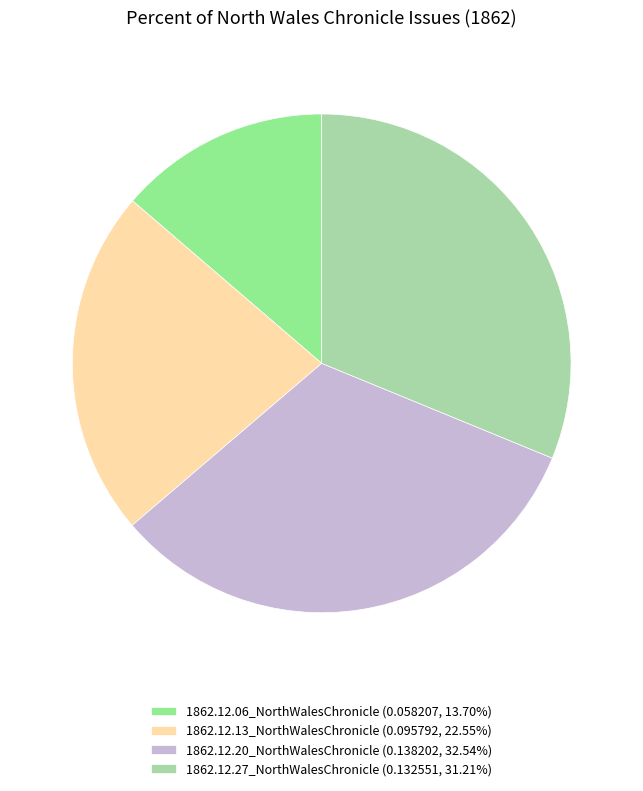

Do 1862.12.13_NorthWalesChronicle (0.095792, 22.55%) and 1862.12.20_NorthWalesChronicle (0.138202, 32.54%) together represent more than half of the pie?

Yes